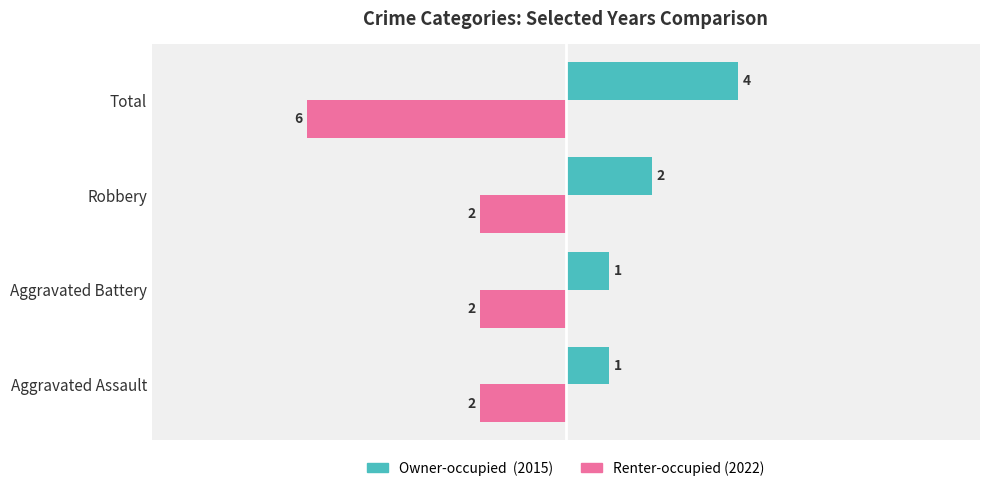

At which category is the sum across all series the highest?

Robbery